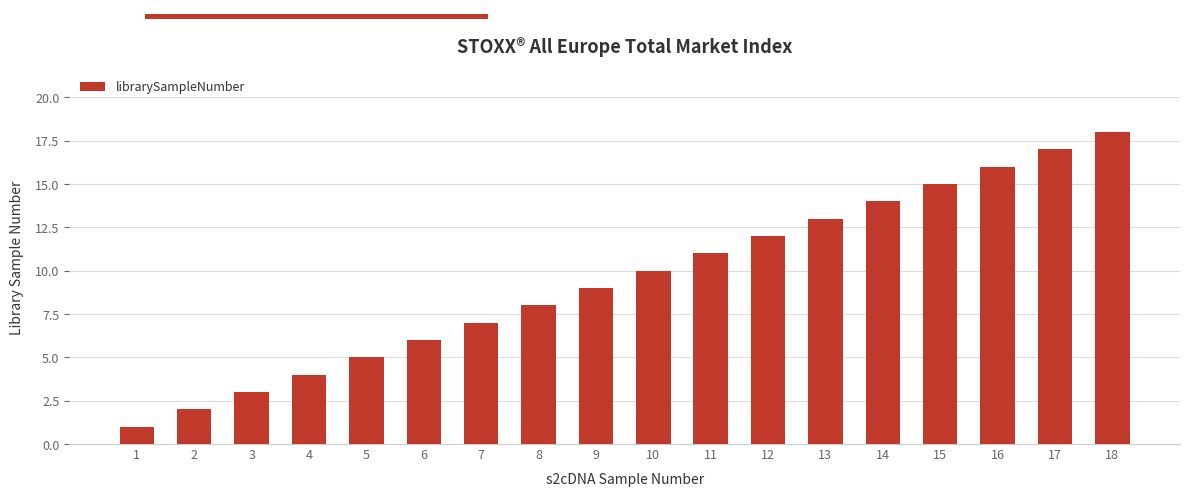

How many categories are shown in the chart?

18